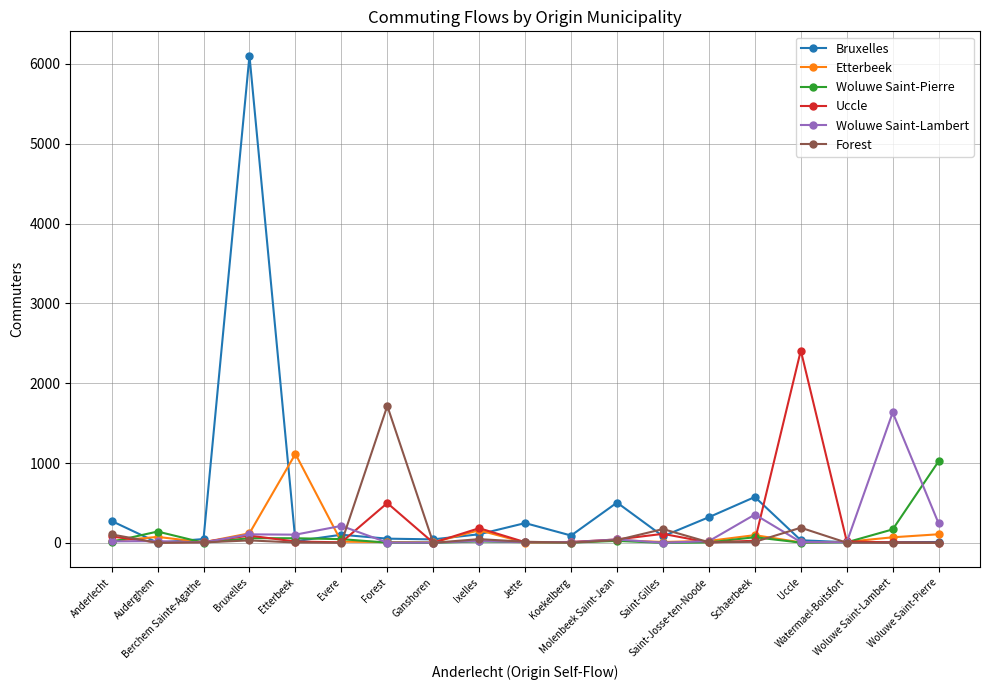

At how many categories does at least one series exceed 1480?

4